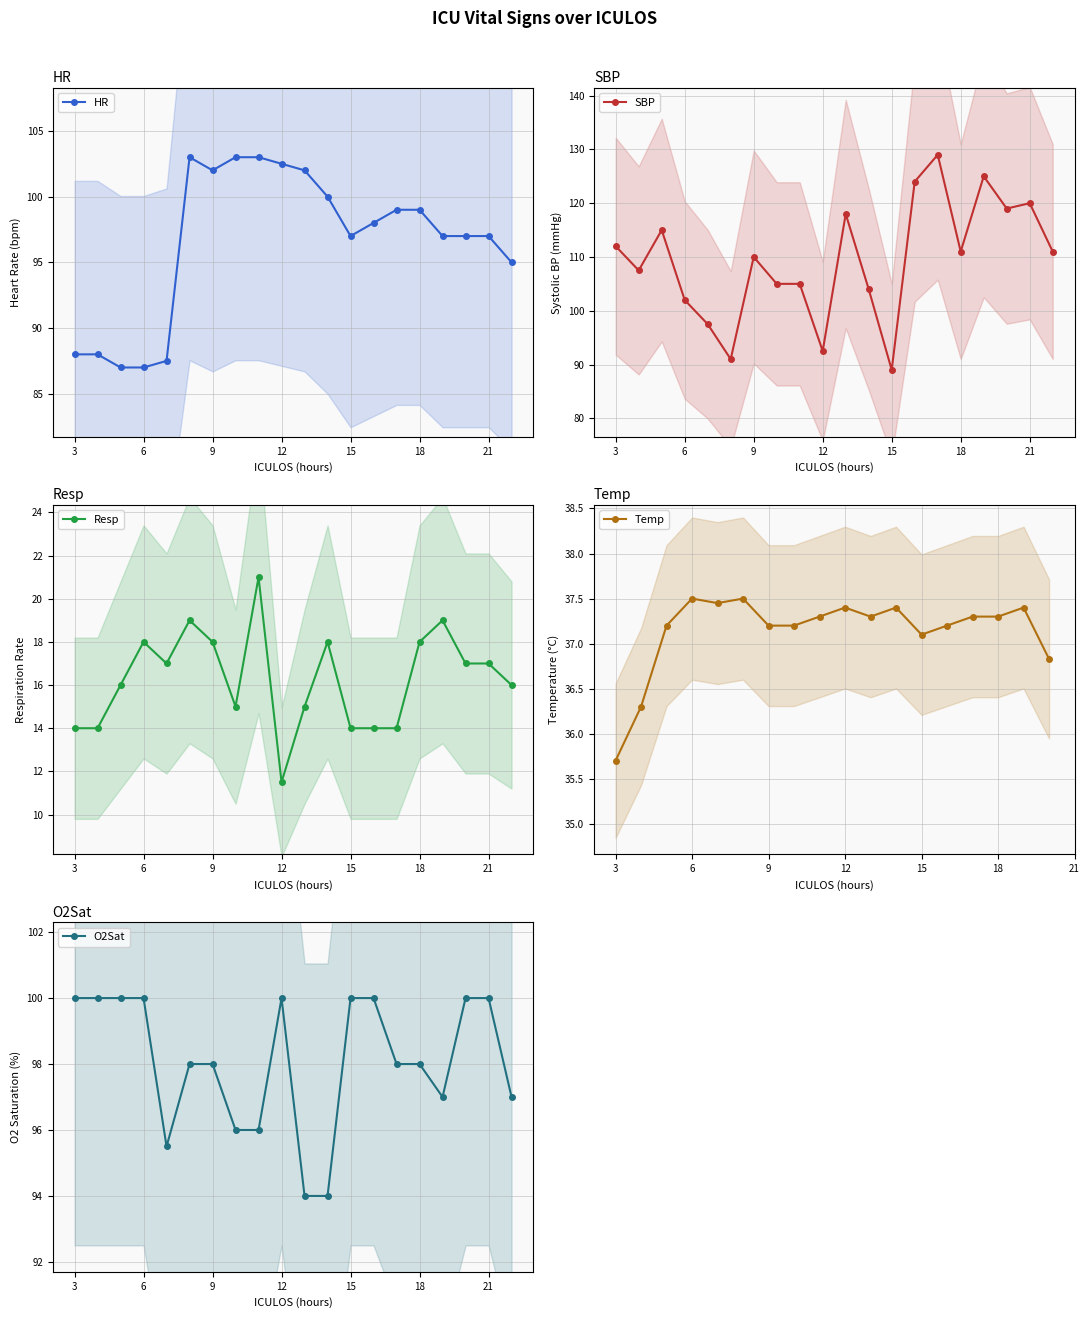

What is the value of the Resp point at the 19th from the left?

19.0